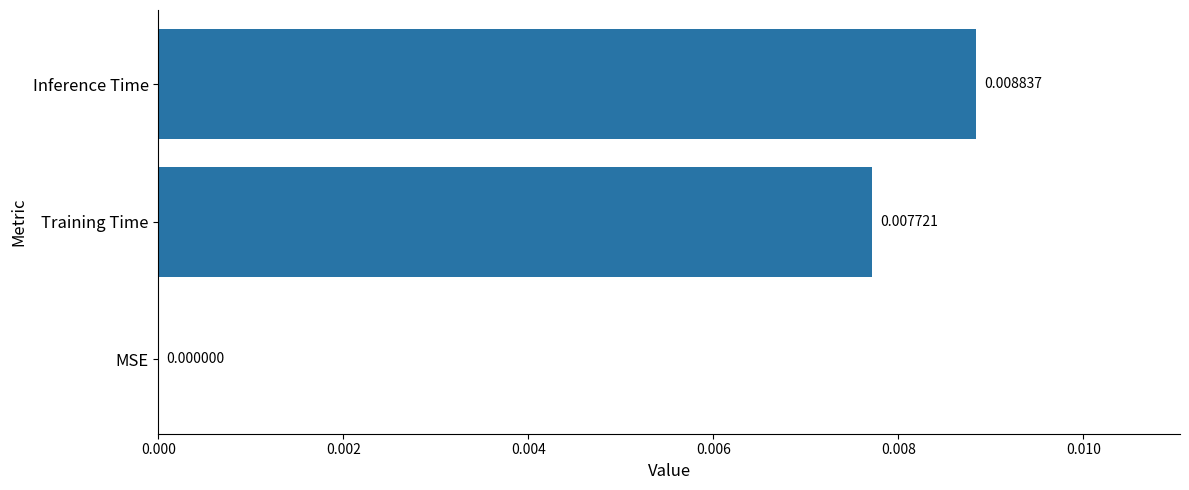

Which has a higher value, MSE or Training Time?

Training Time